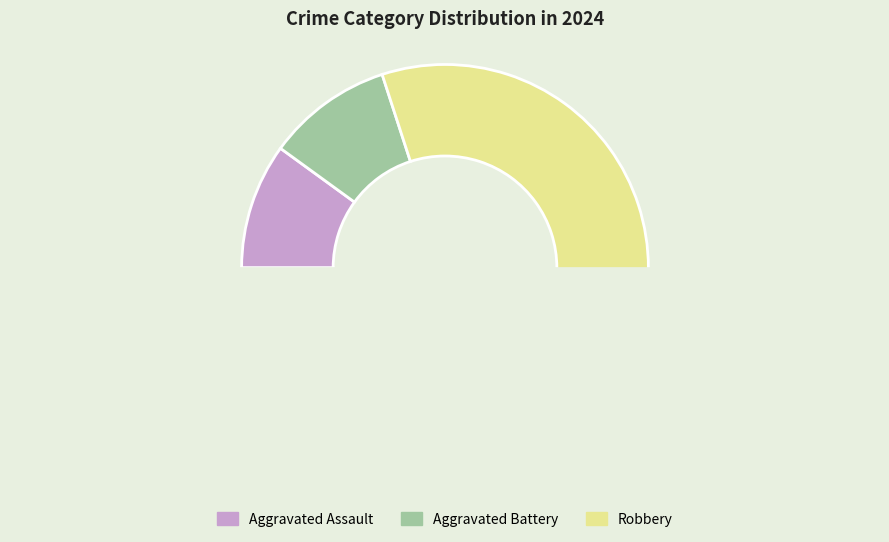

Is the sum of Aggravated Battery and Aggravated Assault greater than half?

No